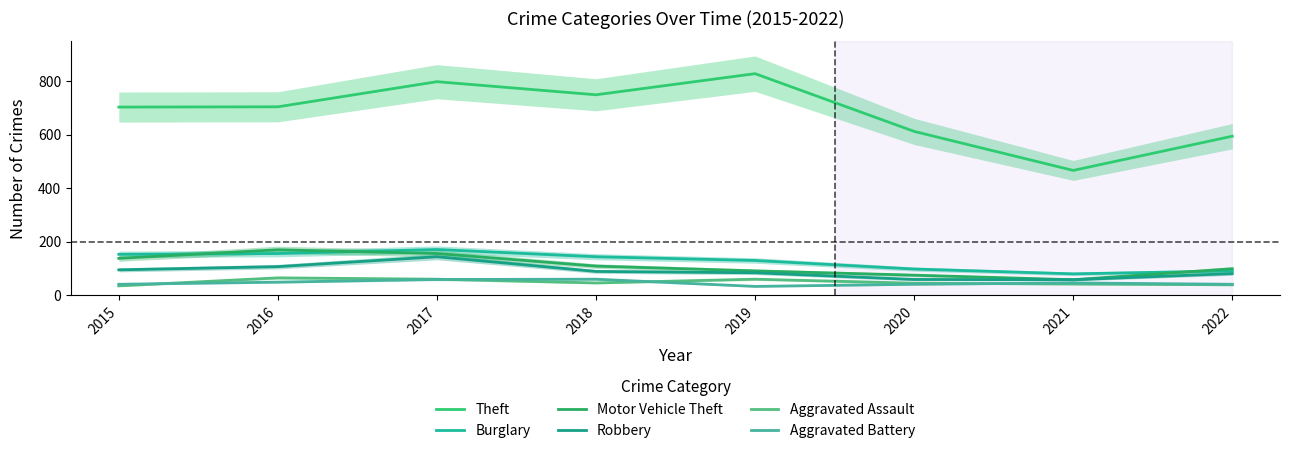

How many lines are shown in the chart?

6